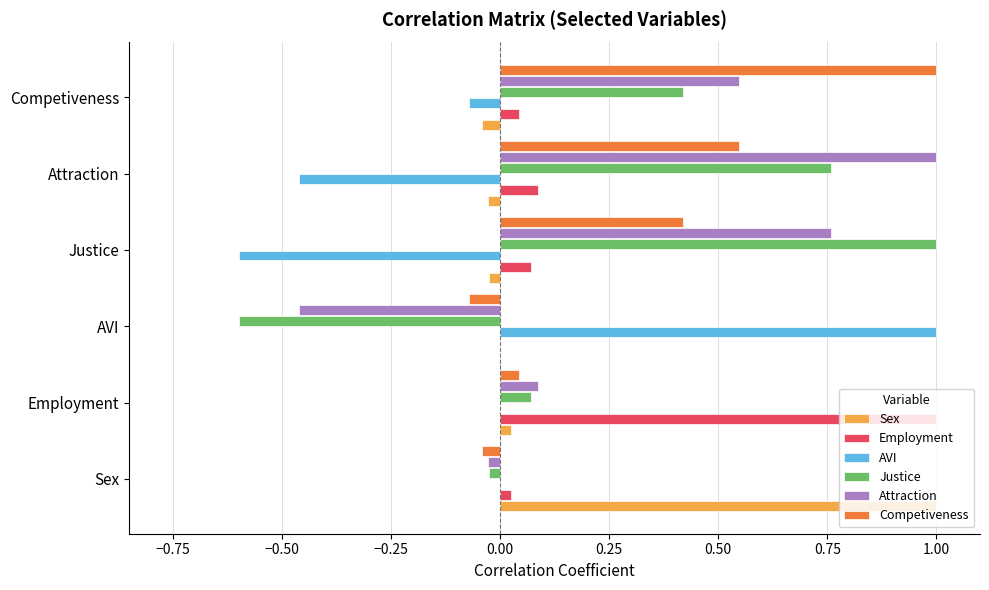

Count the number of data series in this chart.

6